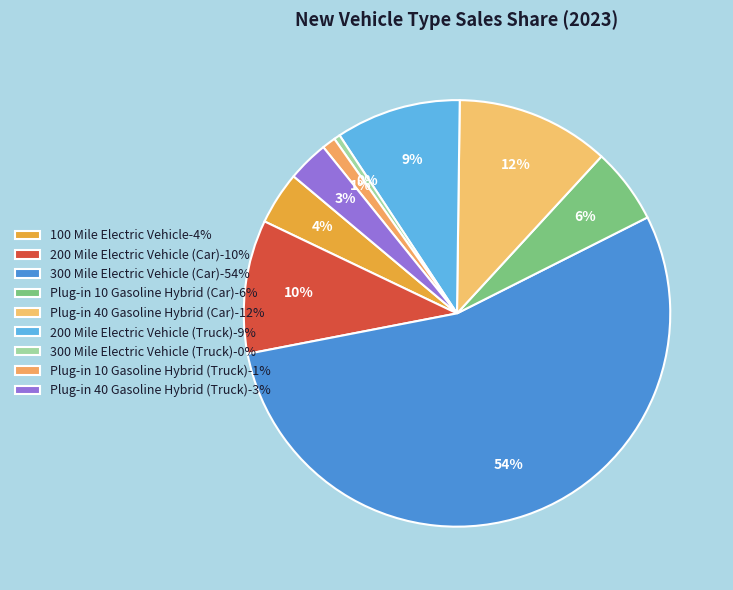

Count the number of slices in the pie.

9